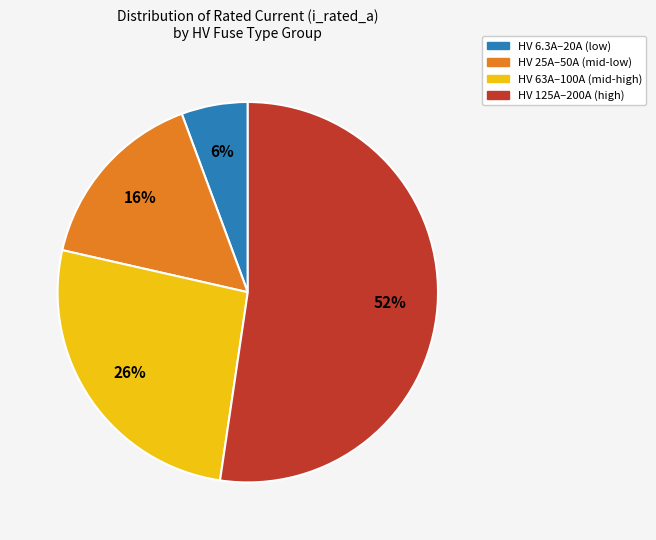

To the nearest percent, what is the average slice percentage?

25%